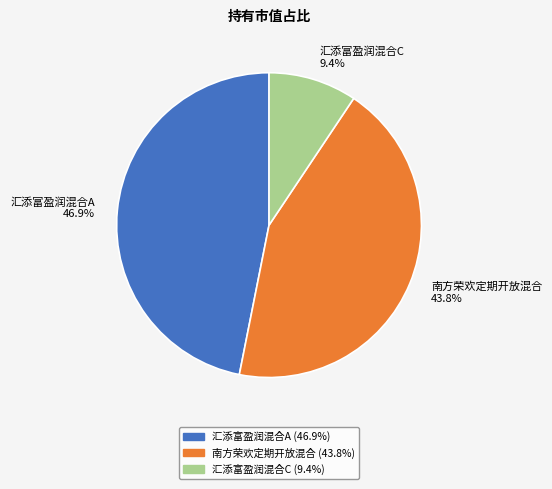

True or false: 汇添富盈润混合A accounts for 40% of the total.

False